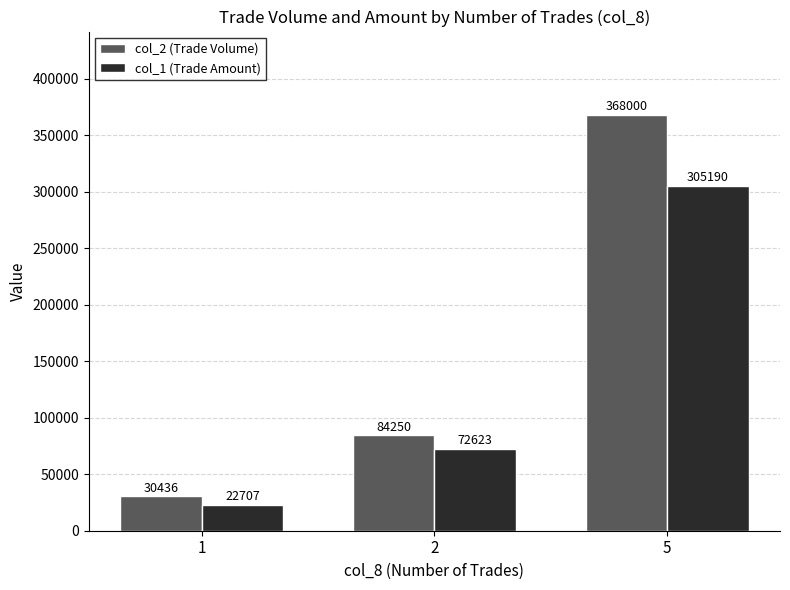

What are all the series names shown in the legend?

col_2 (Trade Volume), col_1 (Trade Amount)